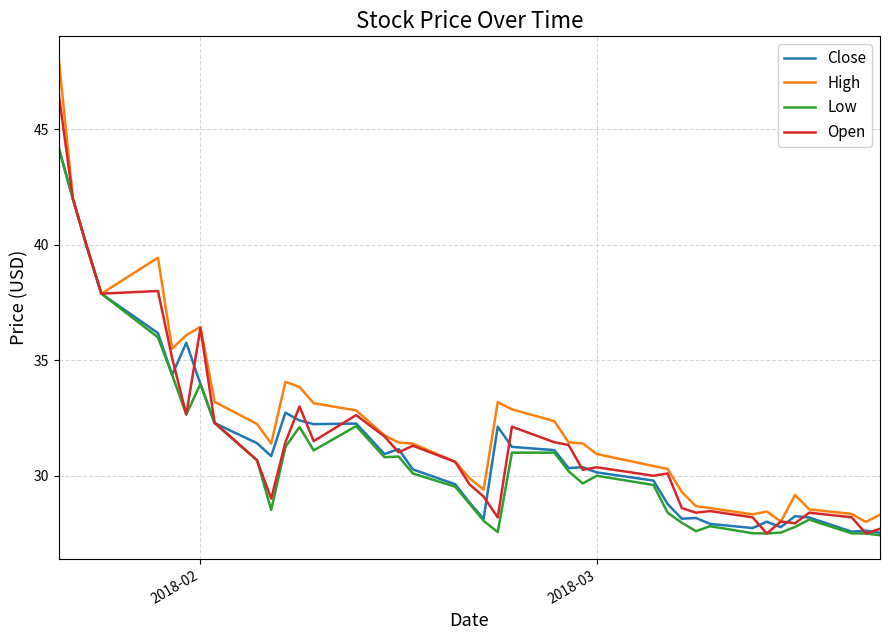

What is the minimum value shown in the chart?

27.4